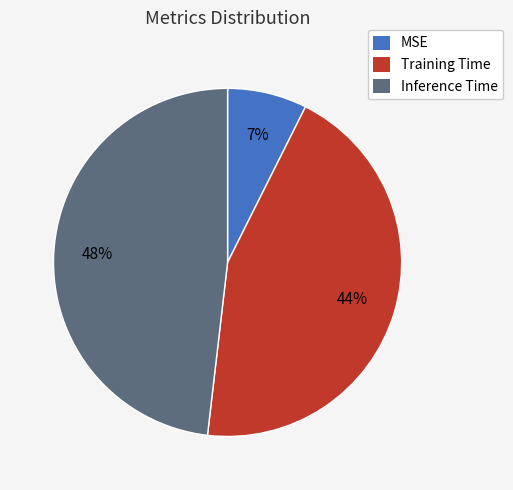

Combined, do Inference Time and Training Time account for over 50%?

Yes